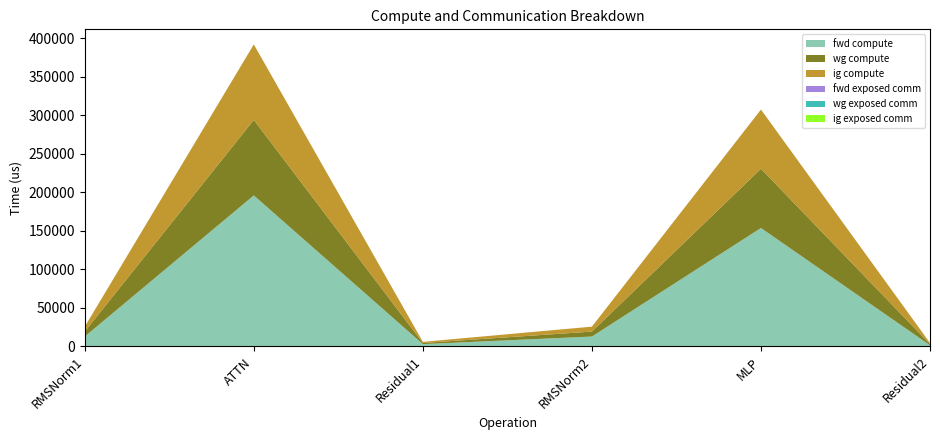

Reading right to left, list all the values displayed in this chart.

fwd compute: 1473.3	153623.3	12802.5	2946.7	195862.4	12802.5
wg compute: 1473.3	76811.7	6401.2	1473.3	97931.2	6401.2
ig compute: 1473.3	76811.7	6401.2	1473.3	97931.2	6401.2
fwd exposed comm: 0.0	0.0	0.0	0.0	0.0	0.0
wg exposed comm: 0.0	0.0	0.0	0.0	0.0	0.0
ig exposed comm: 0.0	0.0	0.0	0.0	0.0	0.0